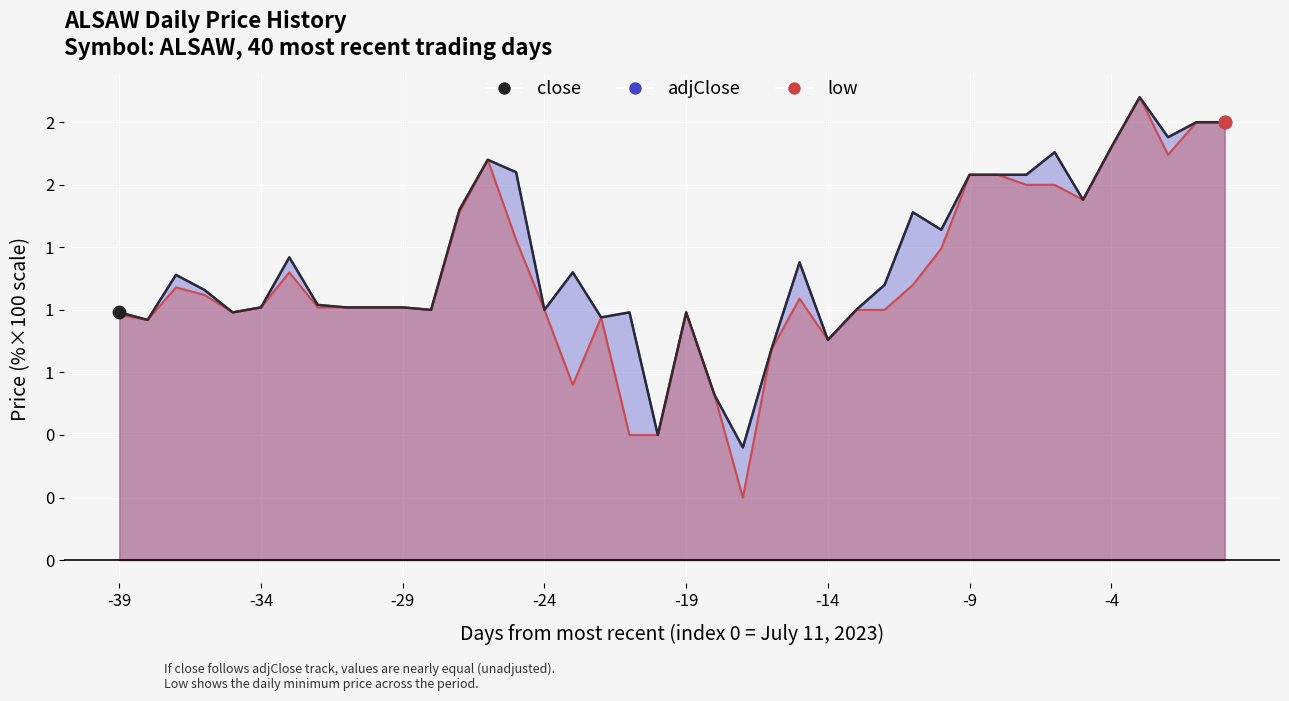

Which has a higher value, 28 or 21?

28